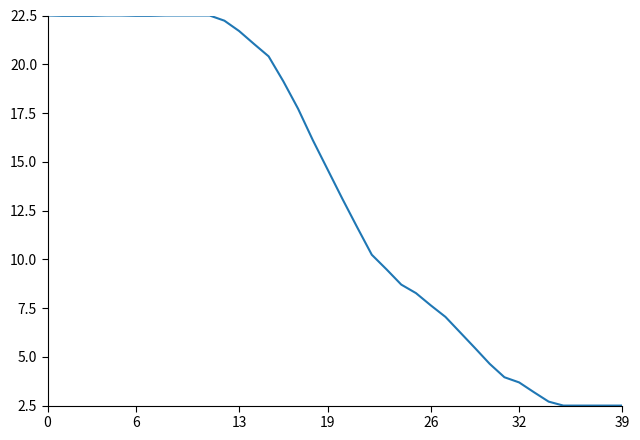

What is the difference between the maximum and minimum values?

20.0